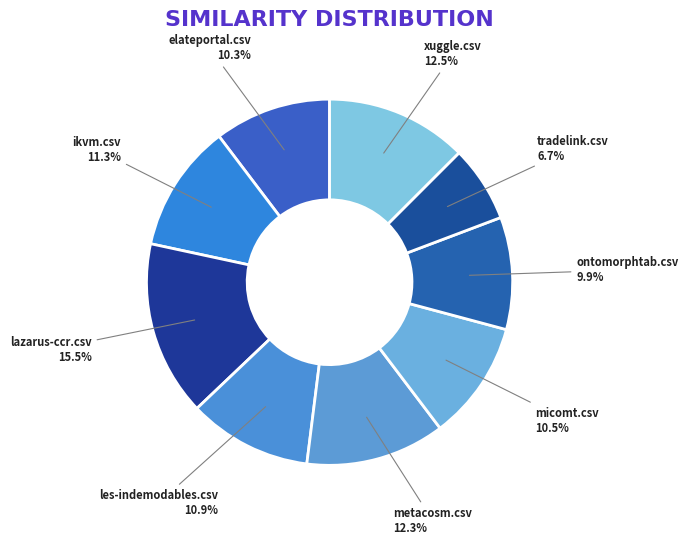

Rank the categories by value from lowest to highest.

tradelink.csv, ontomorphtab.csv, elateportal.csv, micomt.csv, les-indemodables.csv, ikvm.csv, metacosm.csv, xuggle.csv, lazarus-ccr.csv